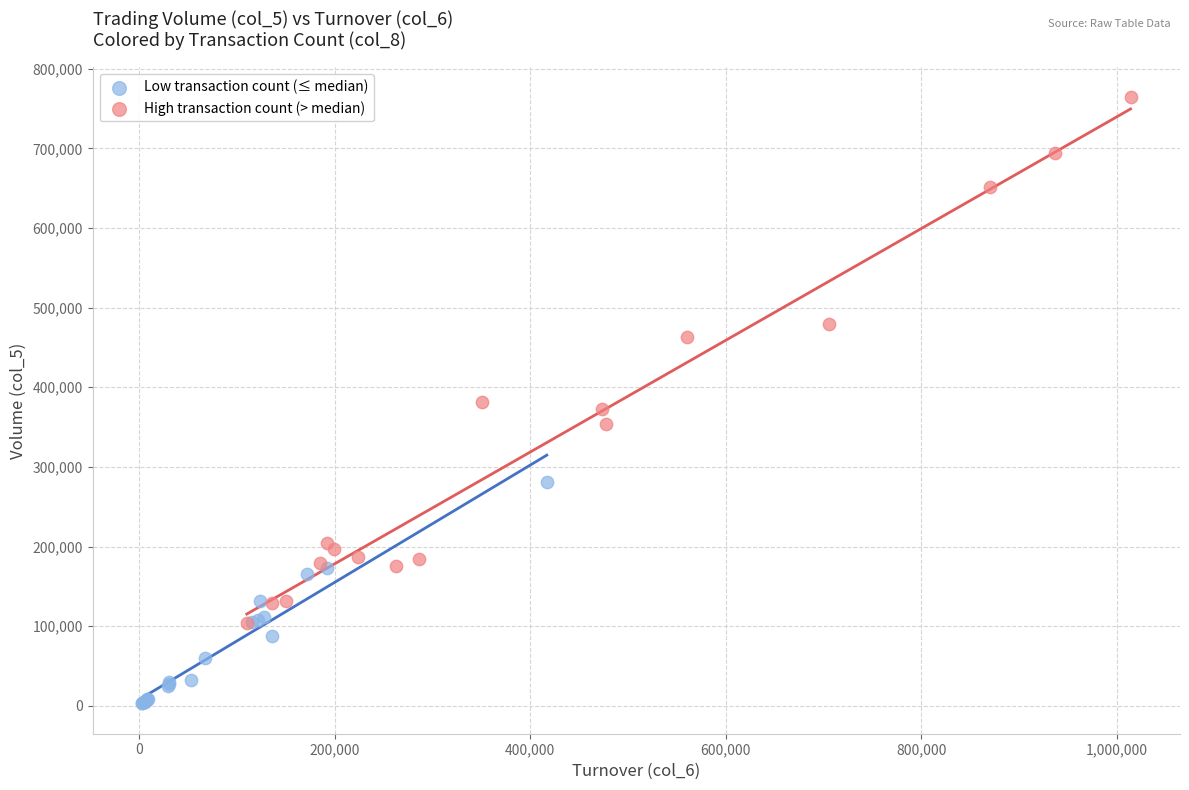

What are all the series names shown in the legend?

Low transaction count (≤ median), High transaction count (> median)